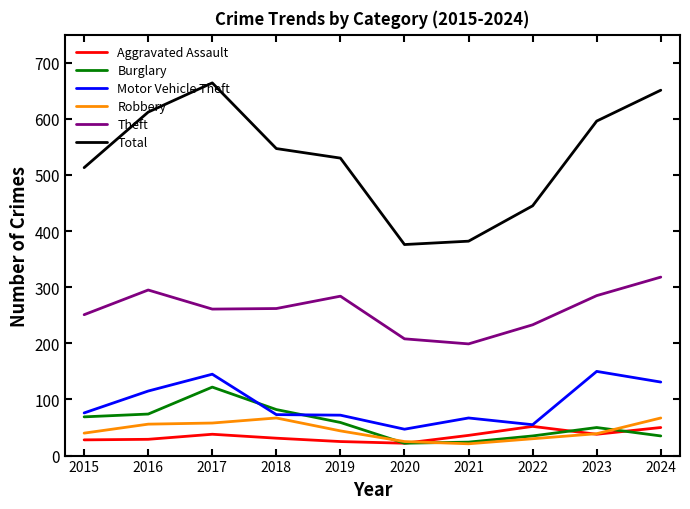

What is the difference between the highest and lowest values at 2016?

583